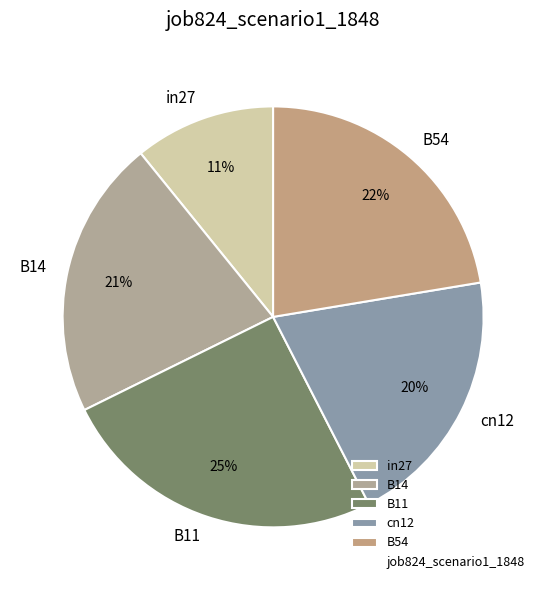

To the nearest percent, what is the difference between the largest and smallest slice percentages?

14%